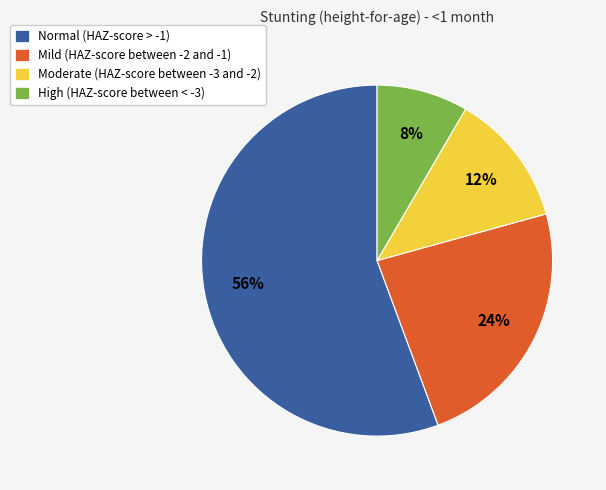

To the nearest percent, what is the average slice percentage?

25%